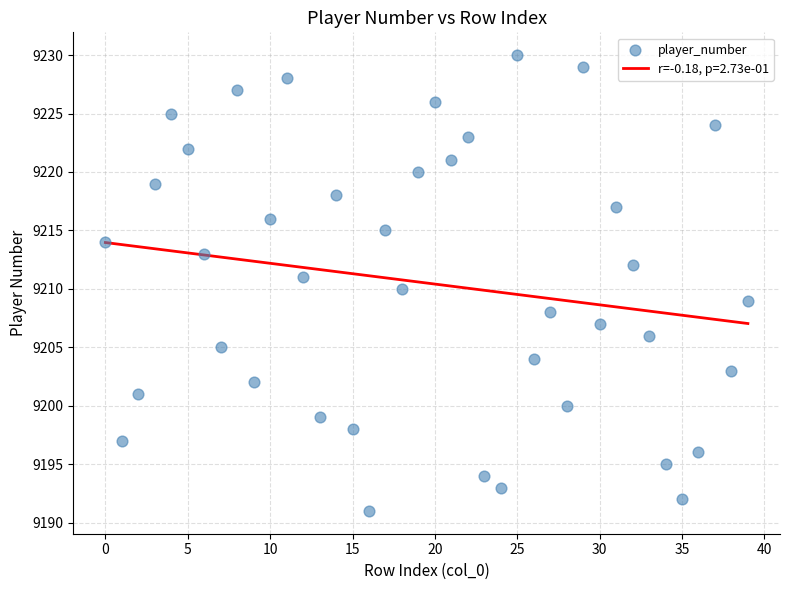

What is the range of Y values (max minus min)?

39